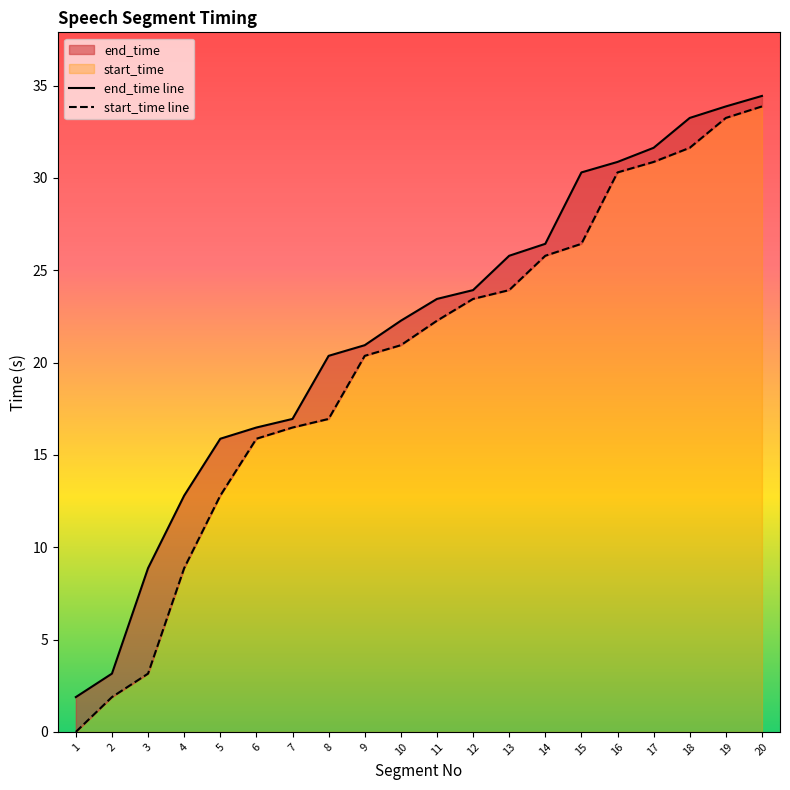

The value of start_time line at 5 is 12.8. True or false?

True